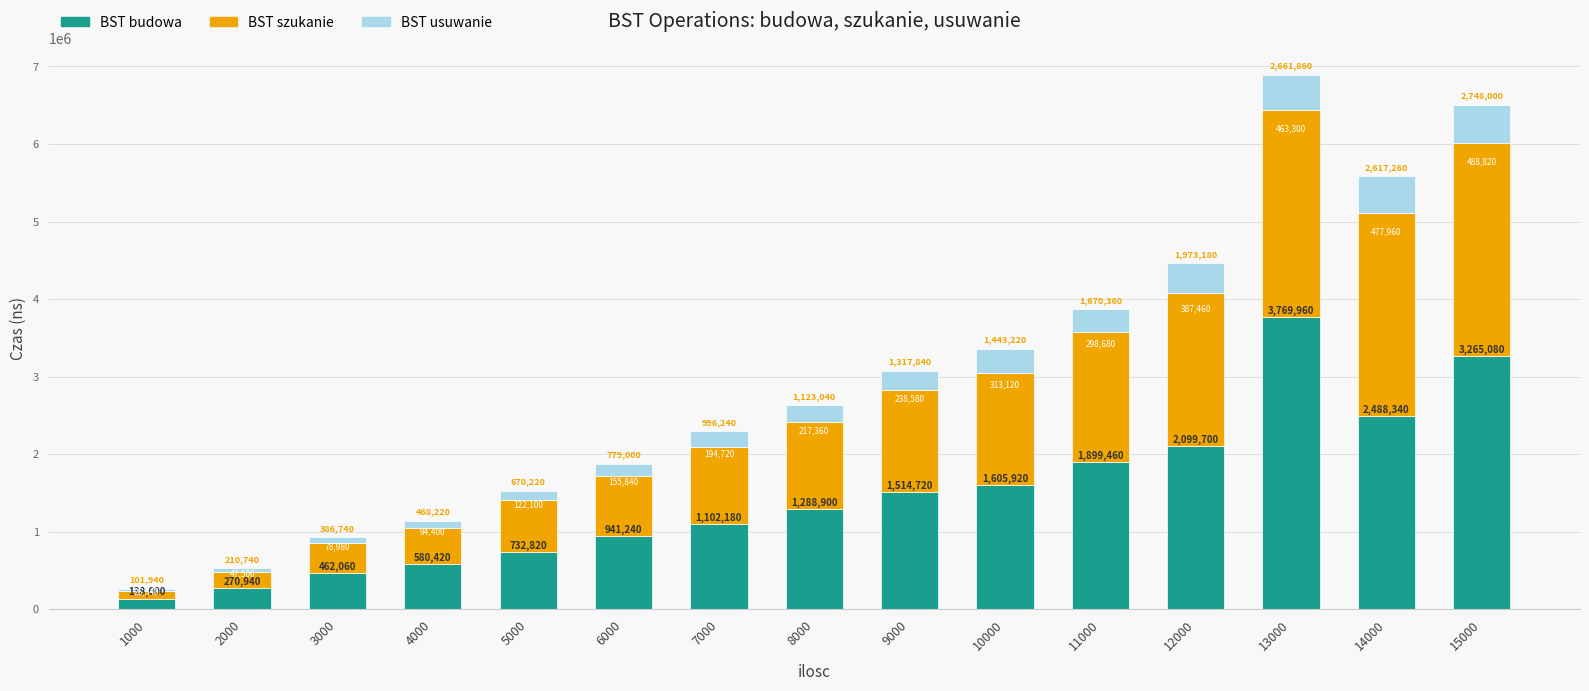

True or false: BST budowa has a value of 941240 at 6000.

True